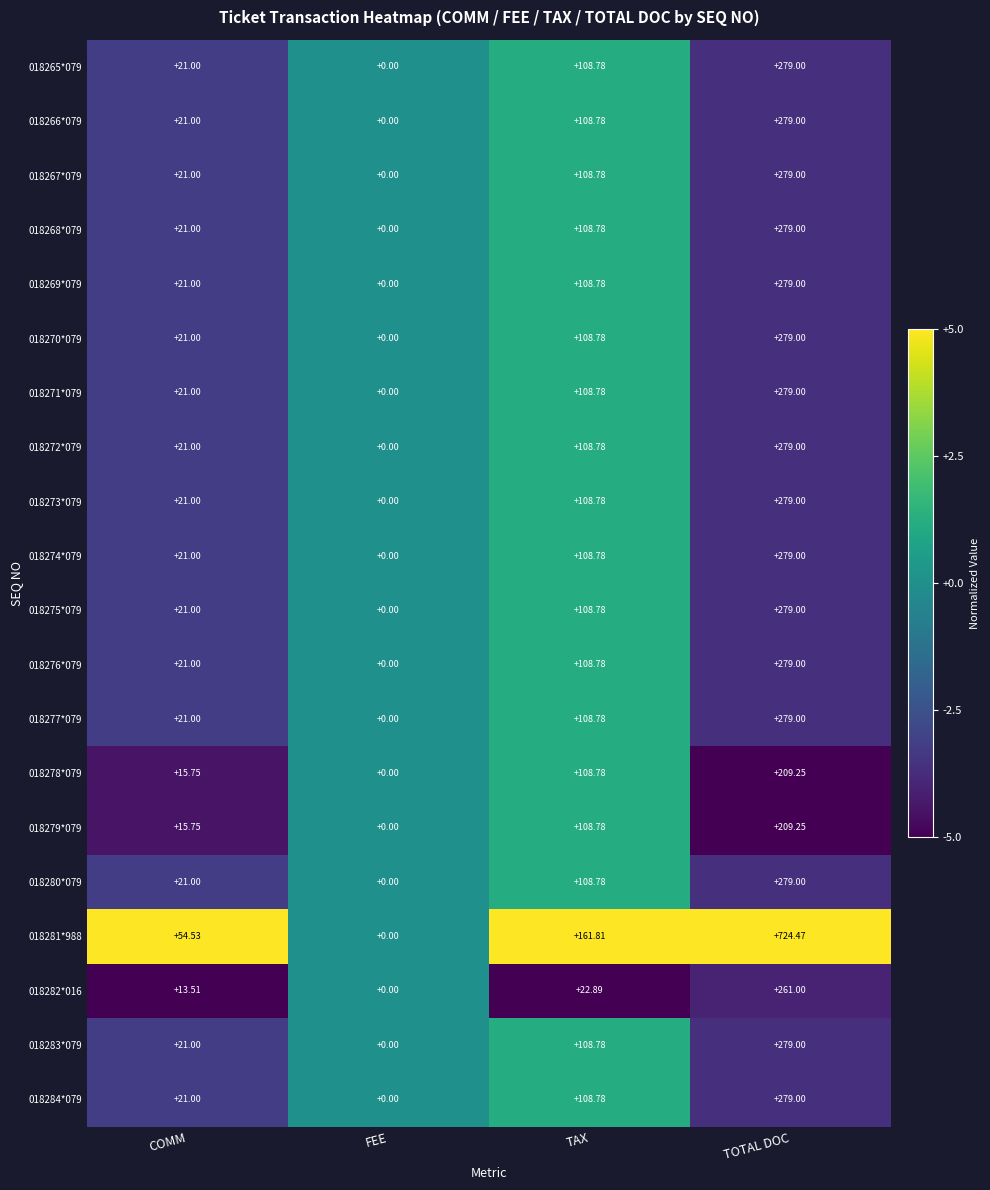

Where does the 018282*016 series first go above 22?

TAX